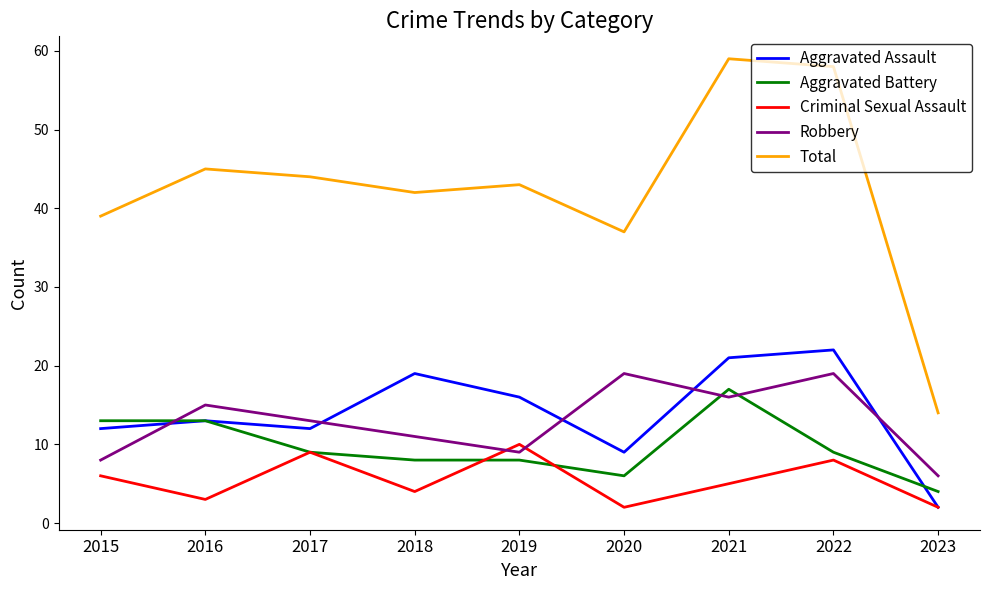

How many interior local peaks does the Aggravated Assault series have?

3